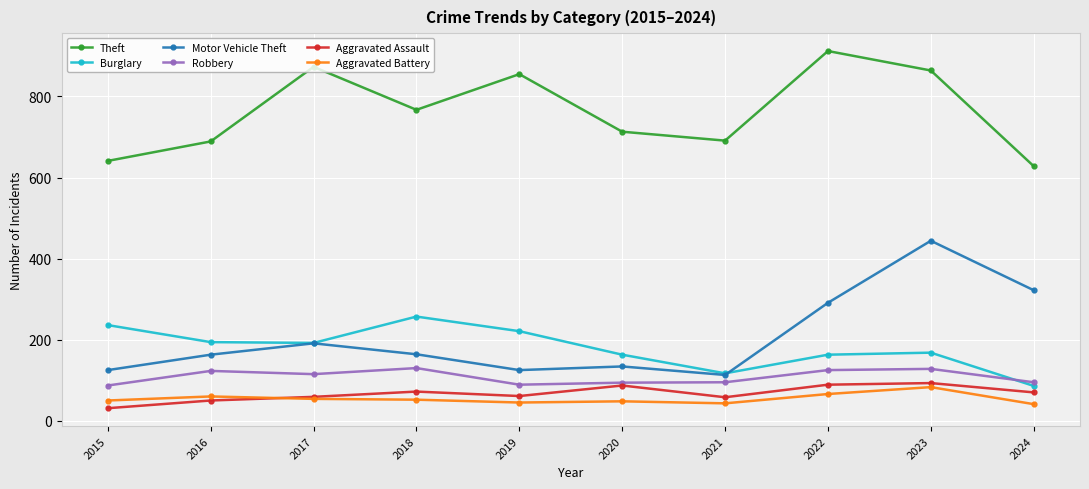

Which series has the largest total across all categories?

Theft